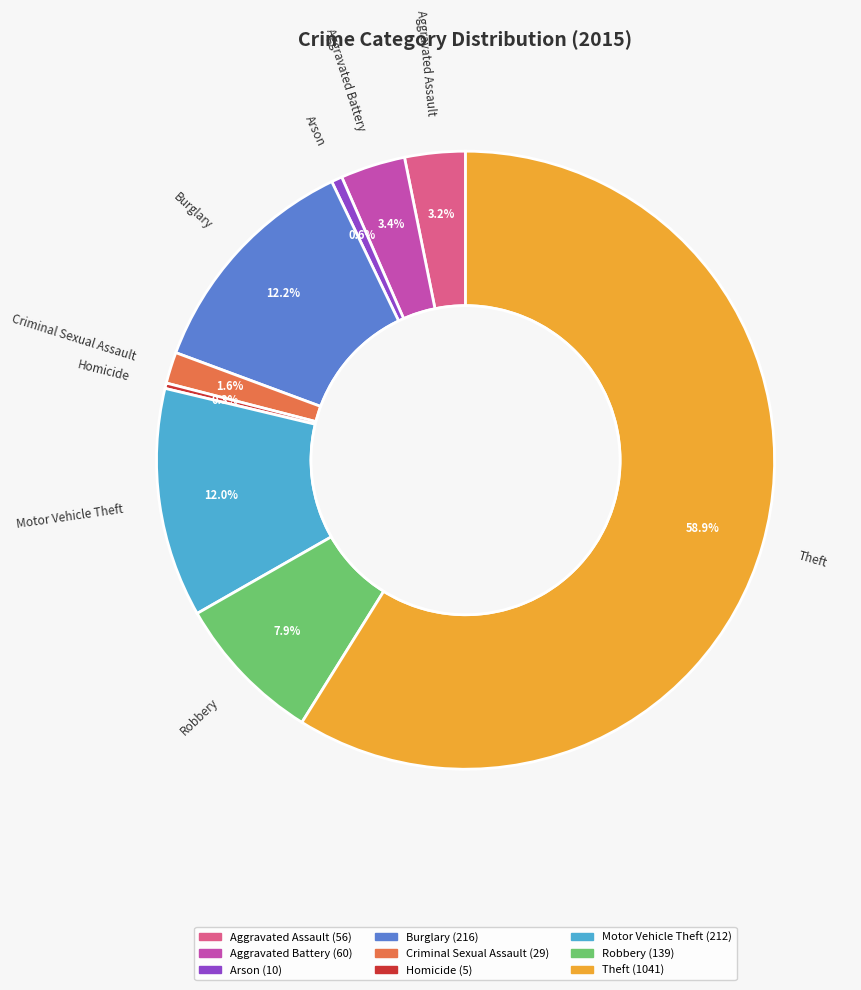

What is the largest slice in the pie chart?

Theft